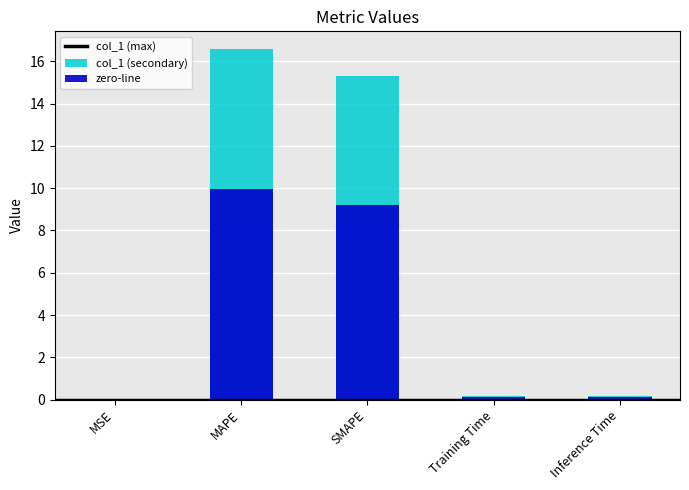

Which has a higher value, MAPE or Training Time?

MAPE